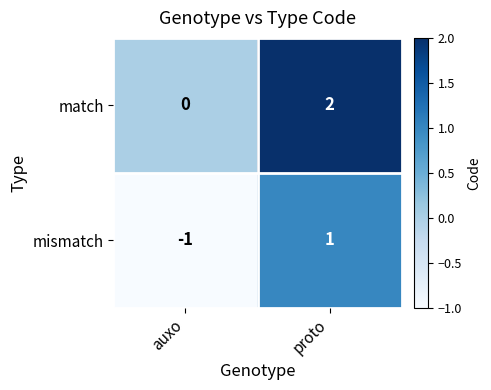

How many distinct data groups are displayed?

2